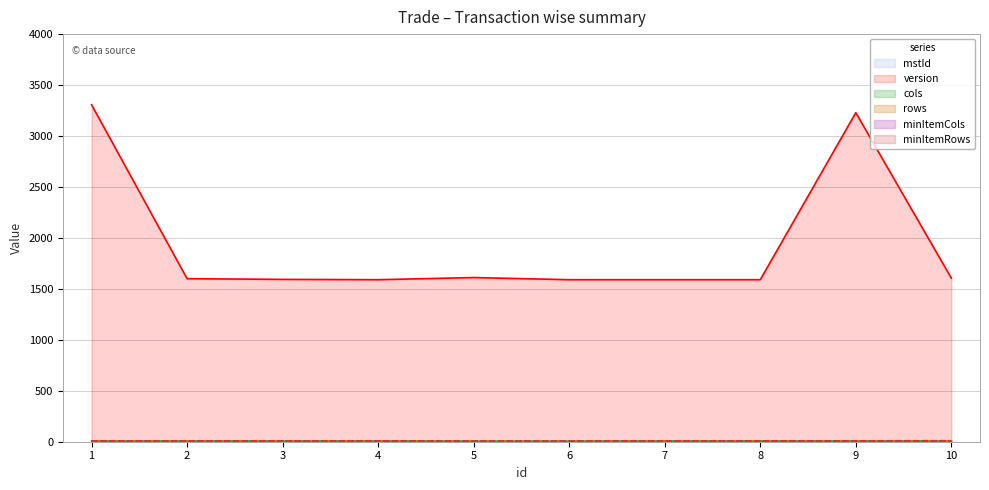

At which label does version reach its minimum?

4